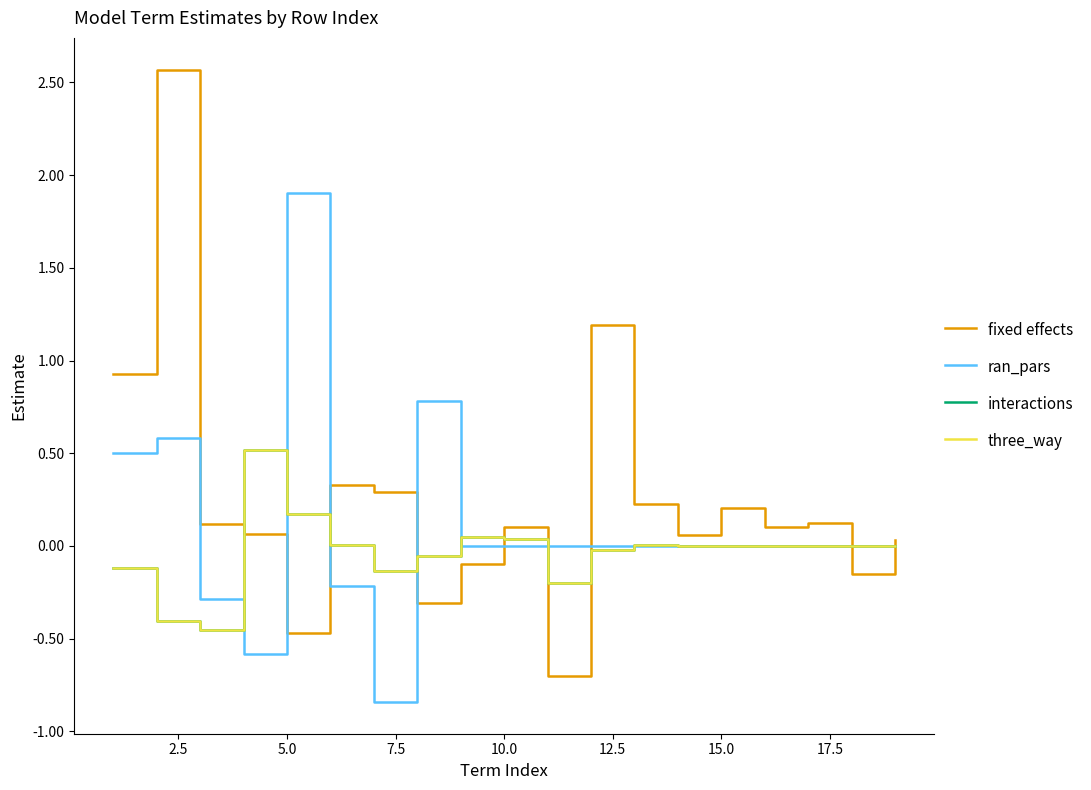

What is the highest value of the ran_pars series?

1.9